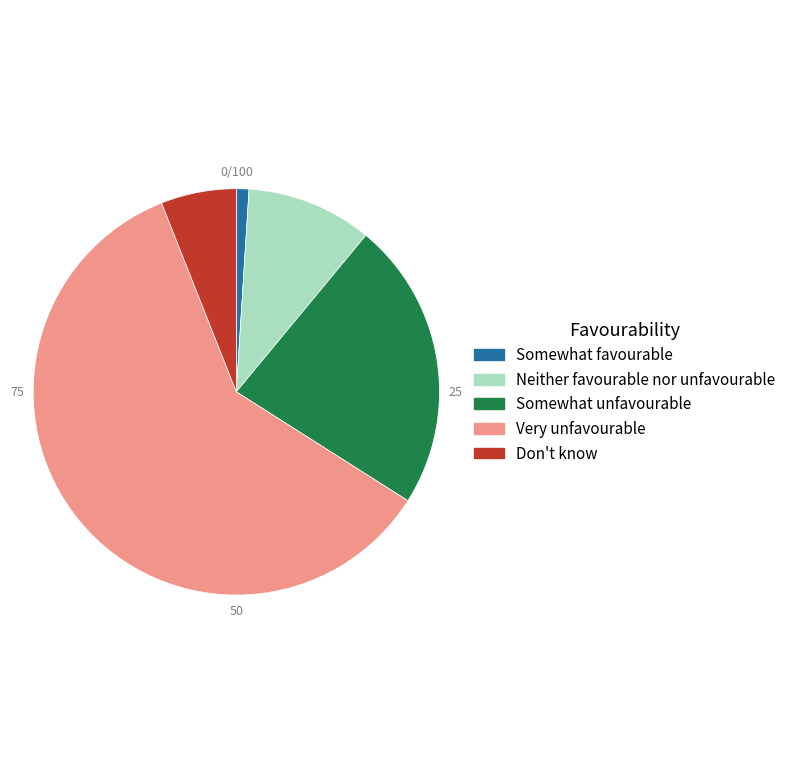

How many slices are in this pie chart?

5